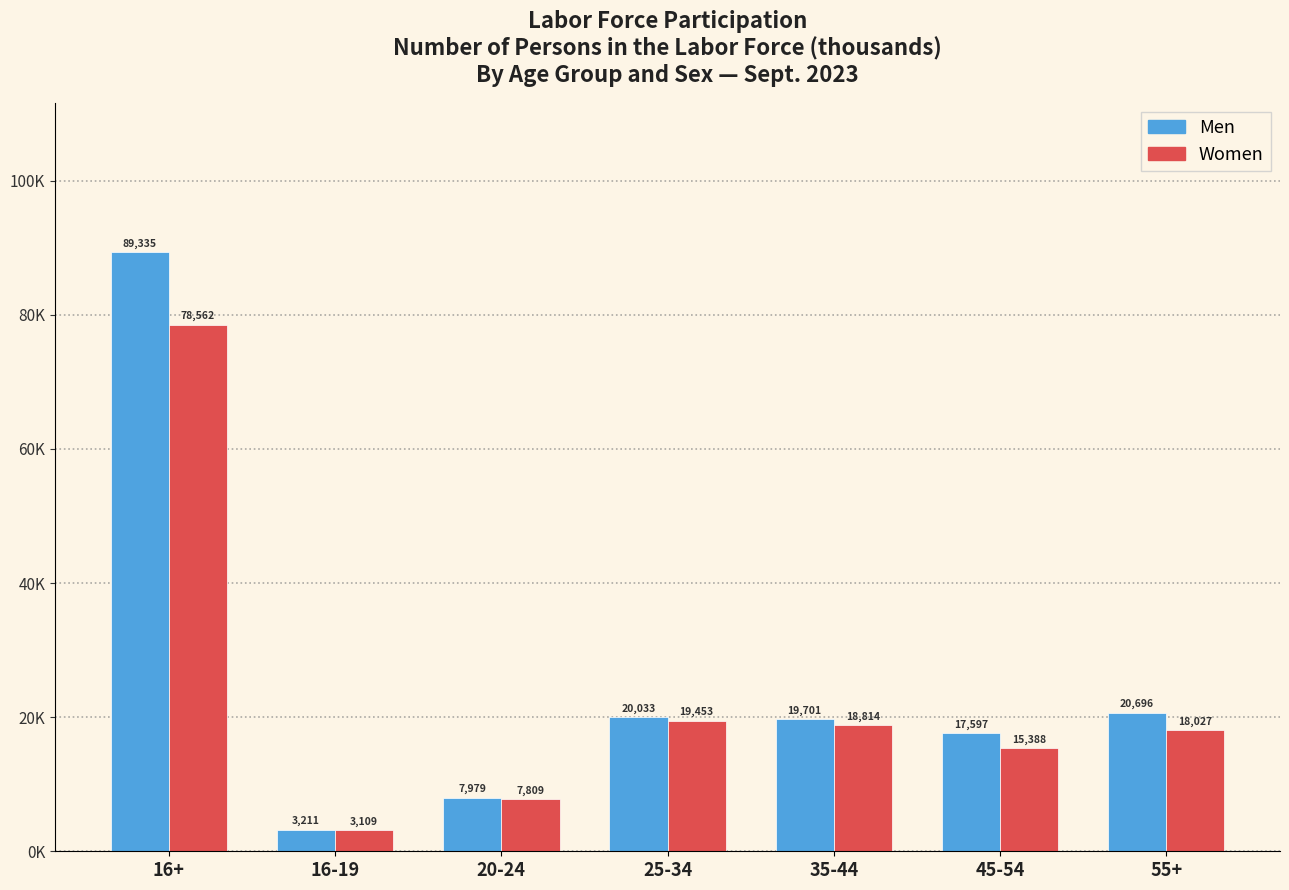

Are the bars horizontal?

No